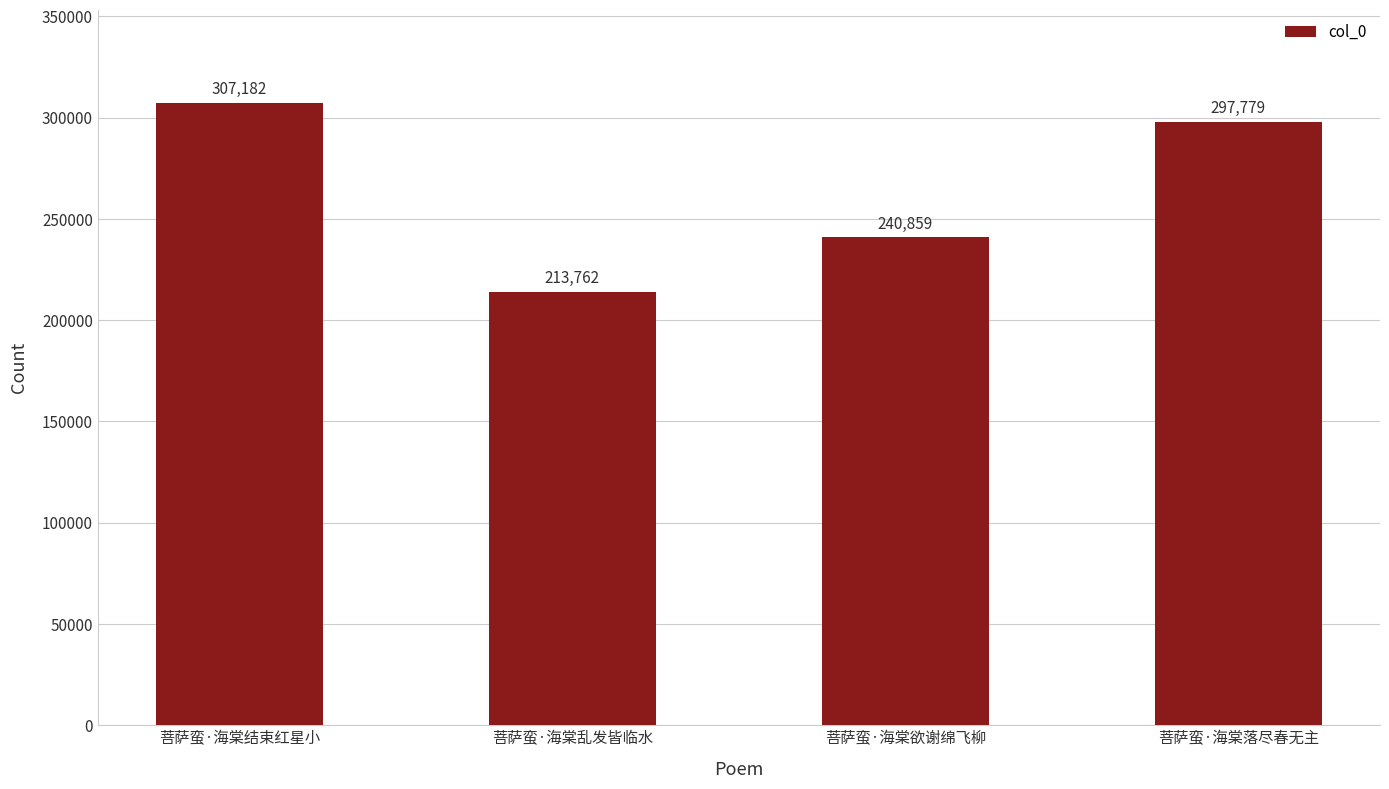

Rank the categories by value from highest to lowest.

菩萨蛮·海棠结束红星小, 菩萨蛮·海棠落尽春无主, 菩萨蛮·海棠欲谢绵飞柳, 菩萨蛮·海棠乱发皆临水